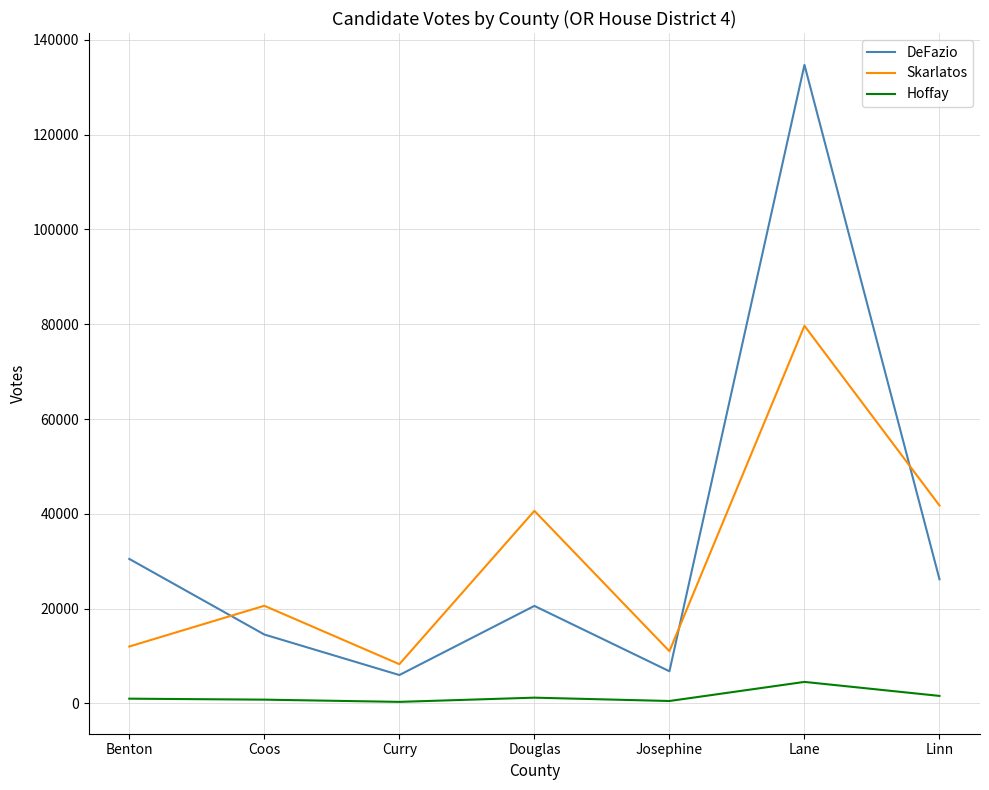

What is the difference between the Skarlatos values at Douglas and Linn?

1126